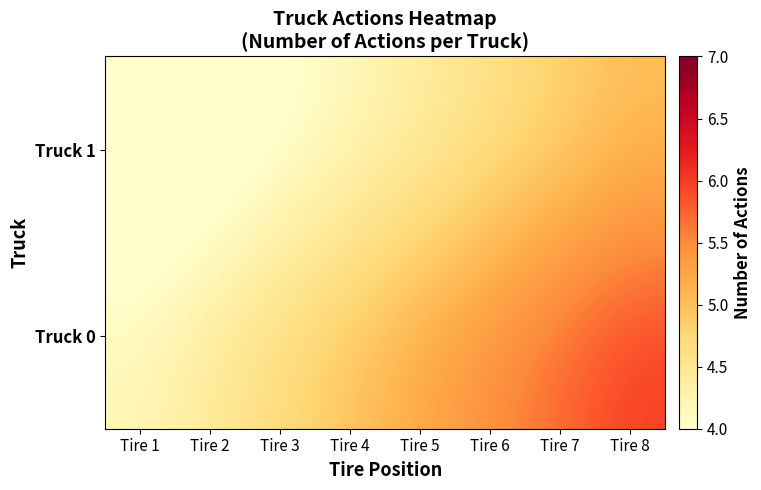

List the series in order of their overall mean, lowest first.

Truck 1, Truck 0